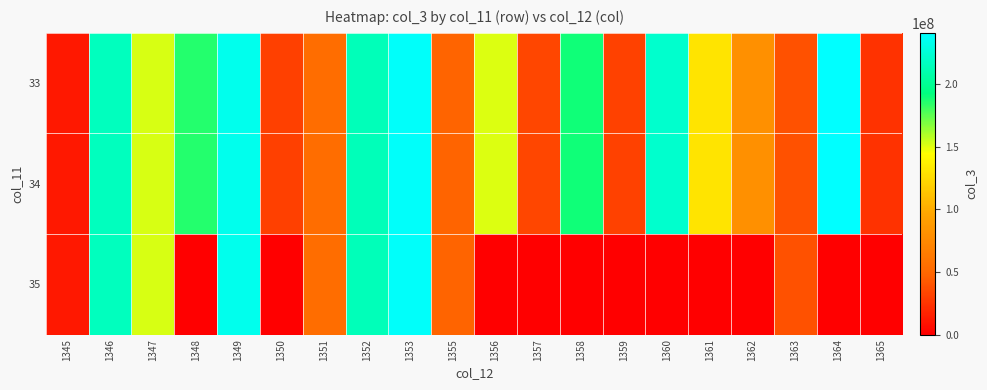

Reading left to right, what are all the values shown in this chart?

33: 1345=11854984	1346=215670096	1347=151745112	1348=186357504	1349=233542384	1350=30909736	1351=54567504	1352=214328216	1353=238467016	1355=47341008	1356=151062168	1357=32997288	1358=189897688	1359=31305904	1360=222056128	1361=130436720	1362=80623248	1363=39182488	1364=241052648	1365=24250784
34: 1345=11854984	1346=215670096	1347=151745112	1348=186357504	1349=233542384	1350=30909736	1351=54567504	1352=214328216	1353=238467016	1355=47341008	1356=151062168	1357=32997288	1358=189897688	1359=31305904	1360=222056128	1361=130436720	1362=80623248	1363=39182488	1364=241052648	1365=24250784
35: 1345=11854984	1346=215670096	1347=151745112	1348=0	1349=233542384	1350=0	1351=54567504	1352=214328216	1353=238467016	1355=47341008	1356=0	1357=0	1358=0	1359=0	1360=0	1361=0	1362=0	1363=39182488	1364=0	1365=0